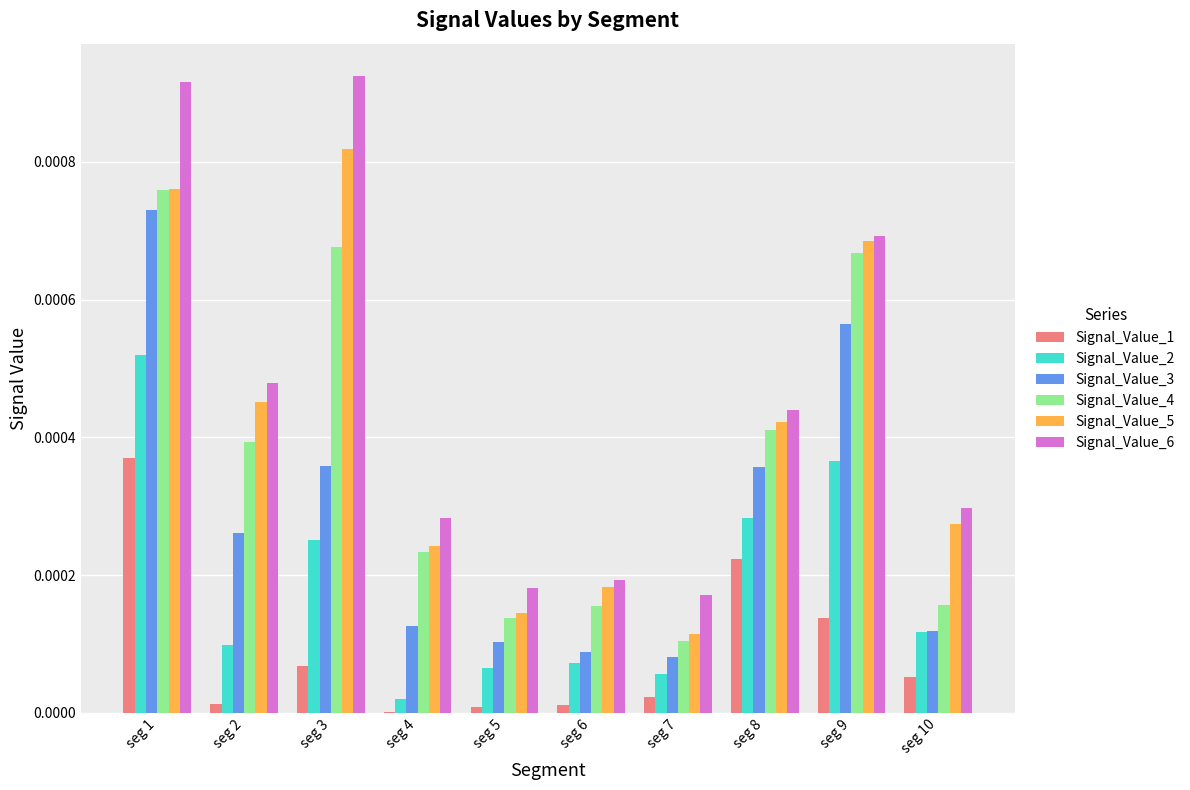

Is the value of Signal_Value_1 at seg 7 greater than the value of Signal_Value_3 at seg 6?

No